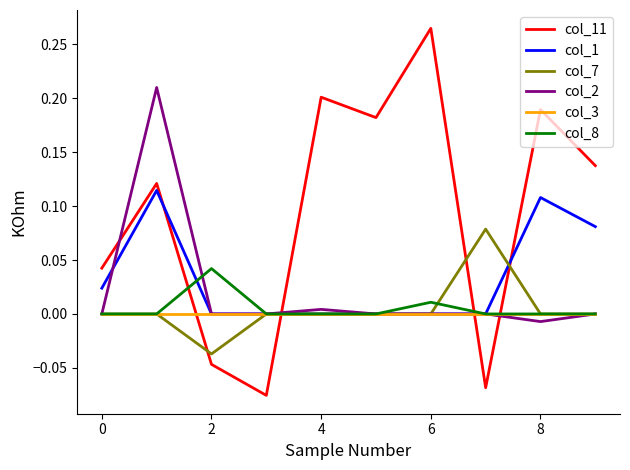

Which series has the largest range (max minus min)?

col_11